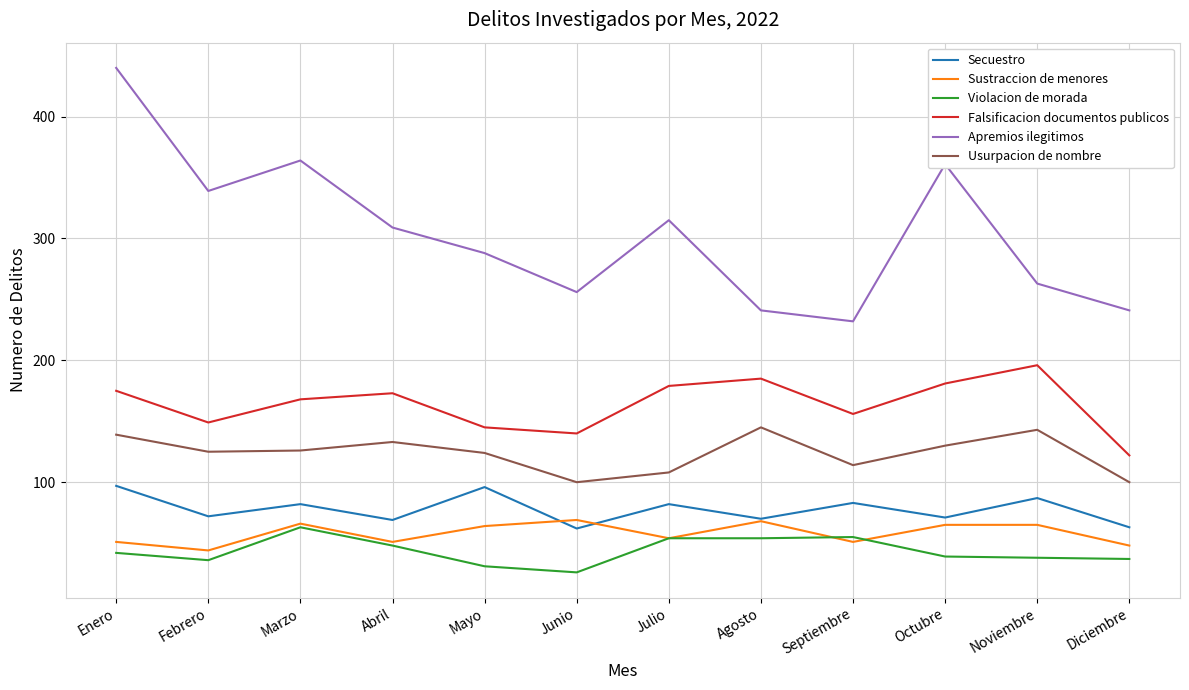

What is the smallest value displayed?

26